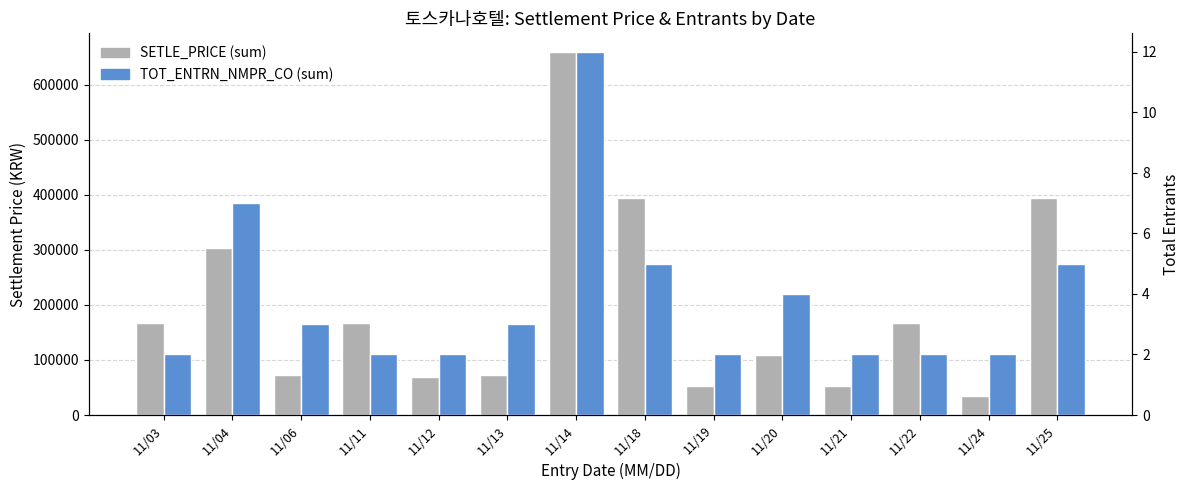

At how many categories does at least one series exceed 443375?

1